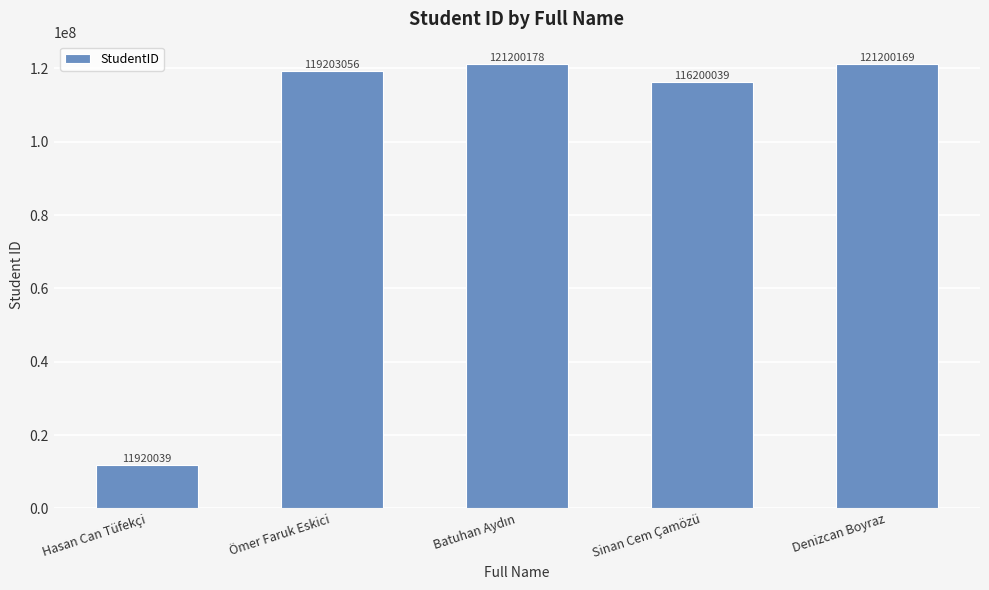

Where is the data nearest to the value 66560108?

Sinan Cem Çamözü